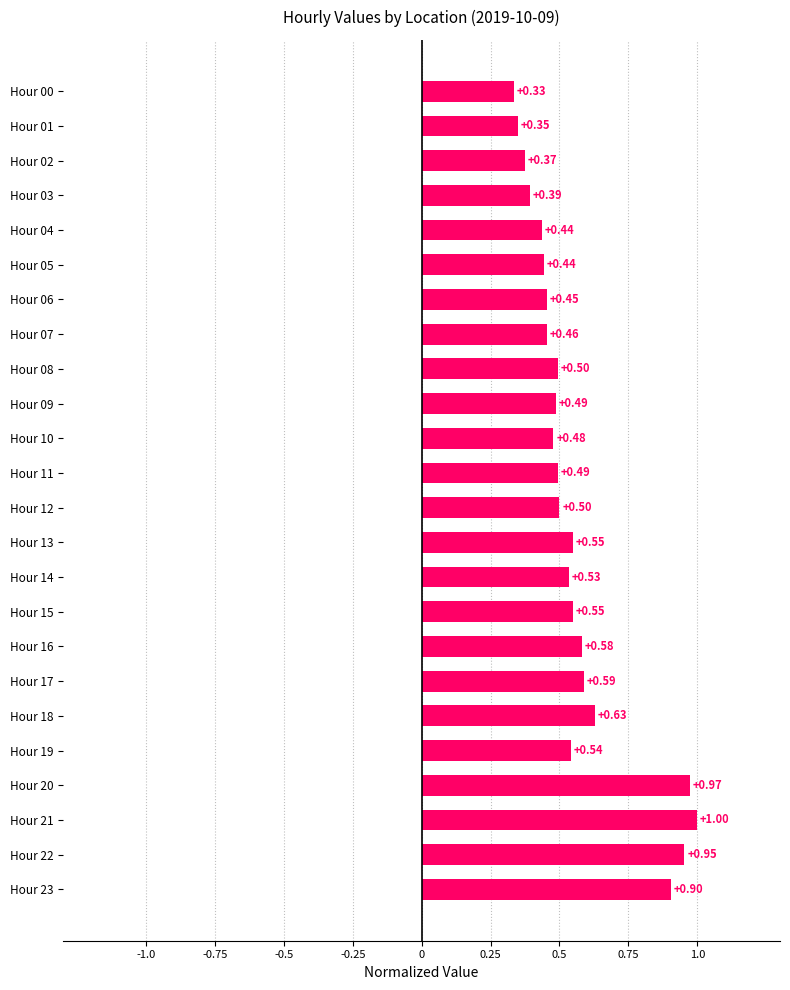

What is the difference between the maximum and minimum values?

0.7